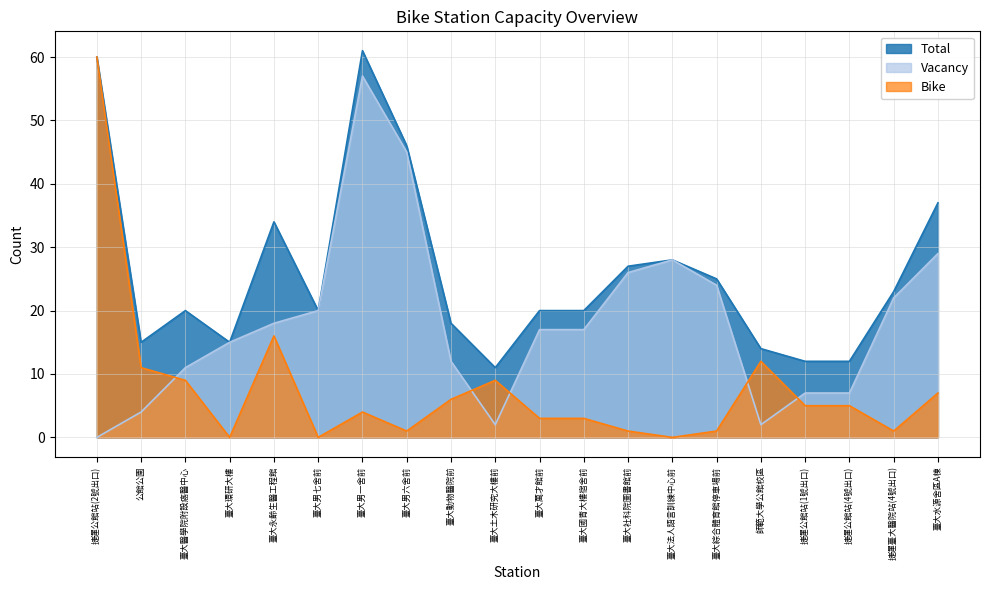

How many values in the Bike series exceed 5?

8